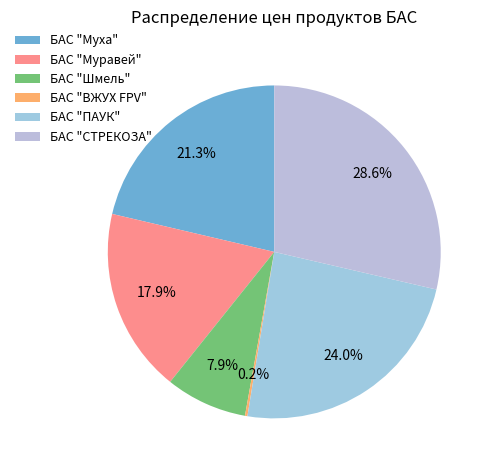

Is there any slice that represents more than half of the pie?

No